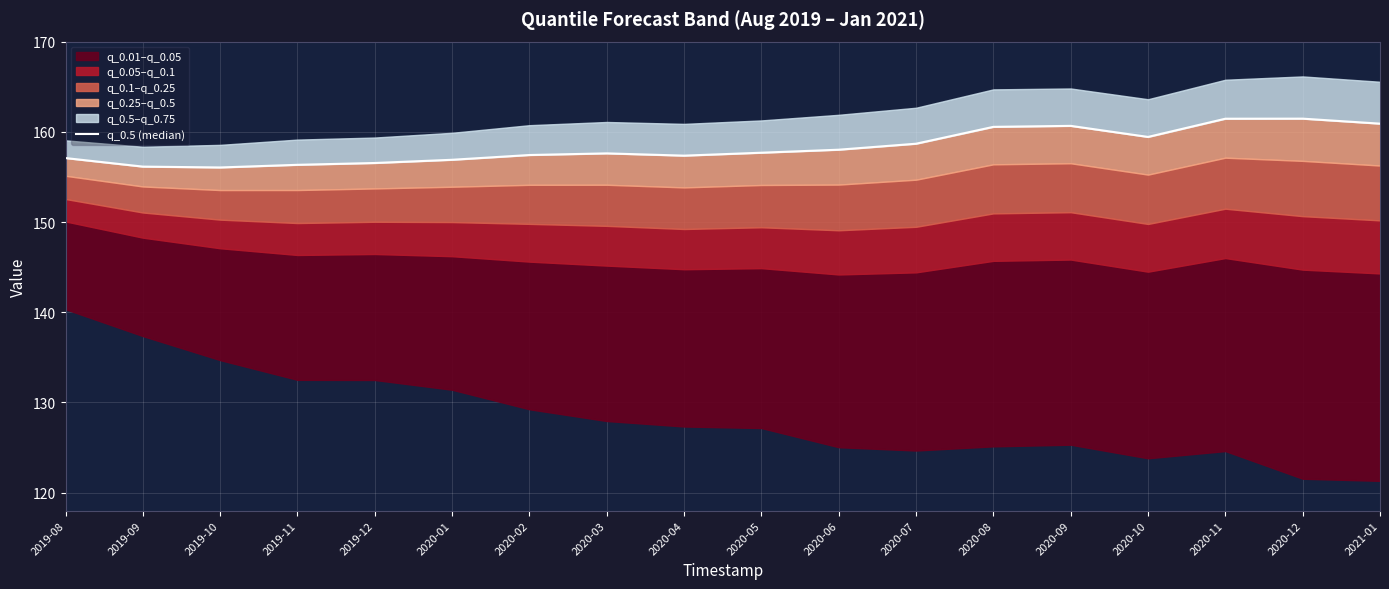

What is the sum of all values?

2850.3